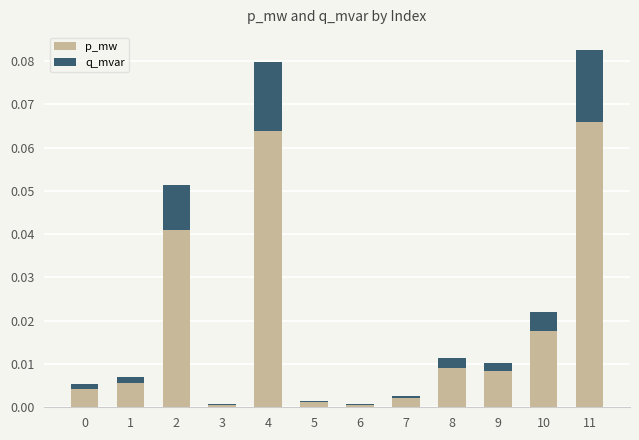

Is it true that p_mw equals 0.0 at 4?

False